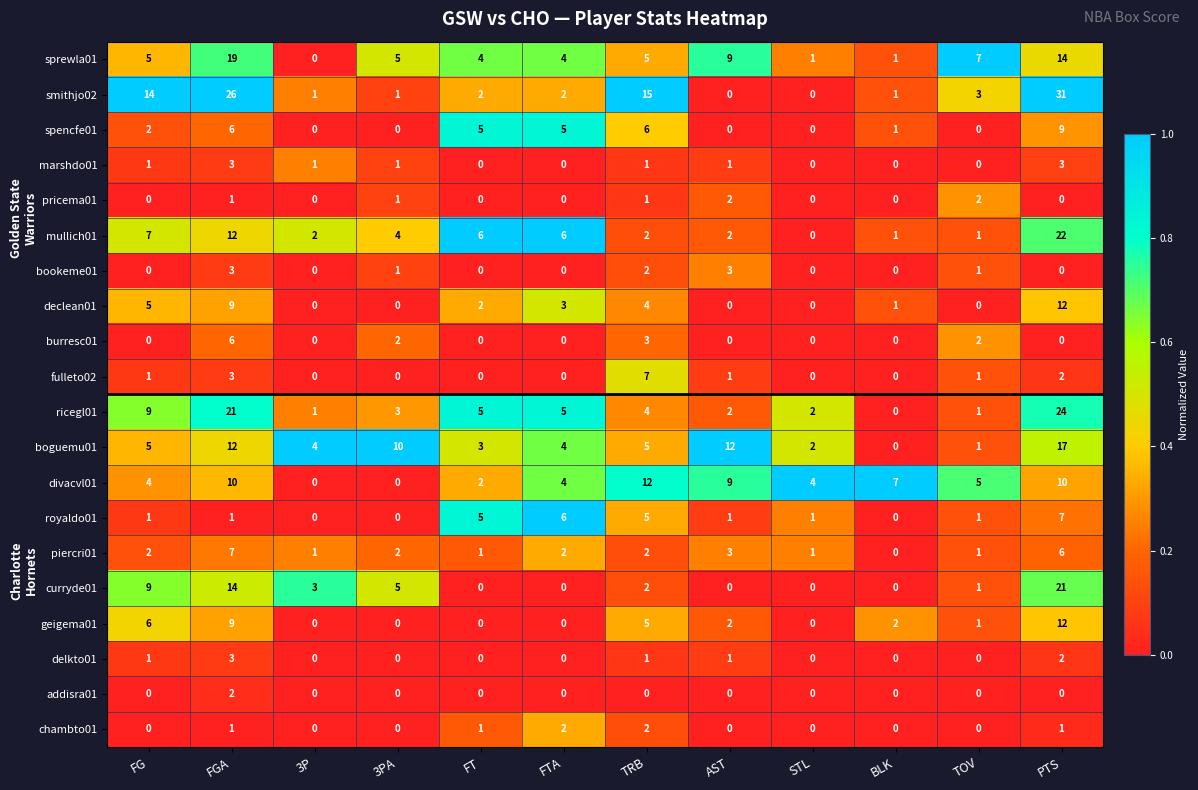

What is the maximum value for piercri01?

7